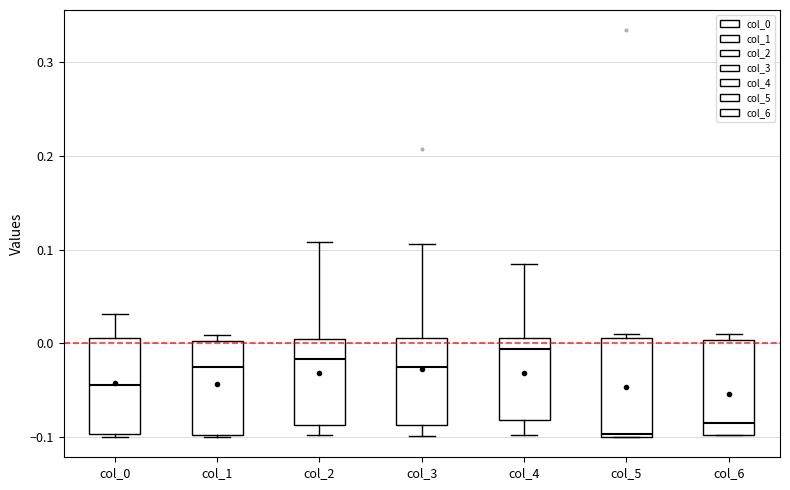

Reading left to right, transcribe this box plot: for each box, give where its median line is, the range the box spans, and where its two whiskers end, as read against the y-axis. The values are not printed on the chart, so give them approximately, as read against the axis.

col_0: median -0.04, box -0.10 to 0.01, whiskers -0.10 (just below the box's lower edge) to 0.03
col_1: median -0.02, box -0.10 to 0.00, whiskers -0.10 to 0.01
col_2: median -0.02, box -0.09 to 0.00, whiskers -0.10 to 0.11
col_3: median -0.03, box -0.09 to 0.01, whiskers -0.10 to 0.11
col_4: median -0.01, box -0.08 to 0.01, whiskers -0.10 to 0.08
col_5: median -0.10 (just above the box's lower edge), box -0.10 to 0.01, whiskers -0.10 to 0.01 (just above the box's upper edge)
col_6: median -0.08, box -0.10 to 0.00, whiskers -0.10 to 0.01